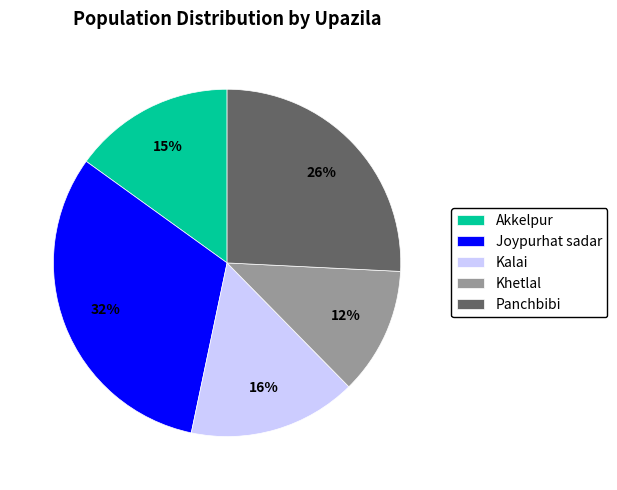

Is it true that Khetlal is 3% of the pie?

False